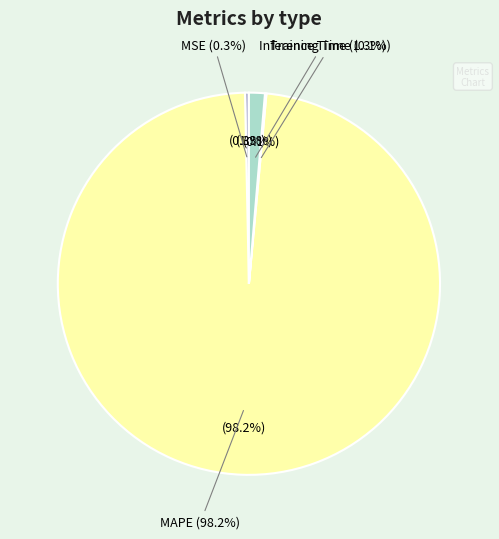

Between MSE and MAPE, which is larger?

MAPE